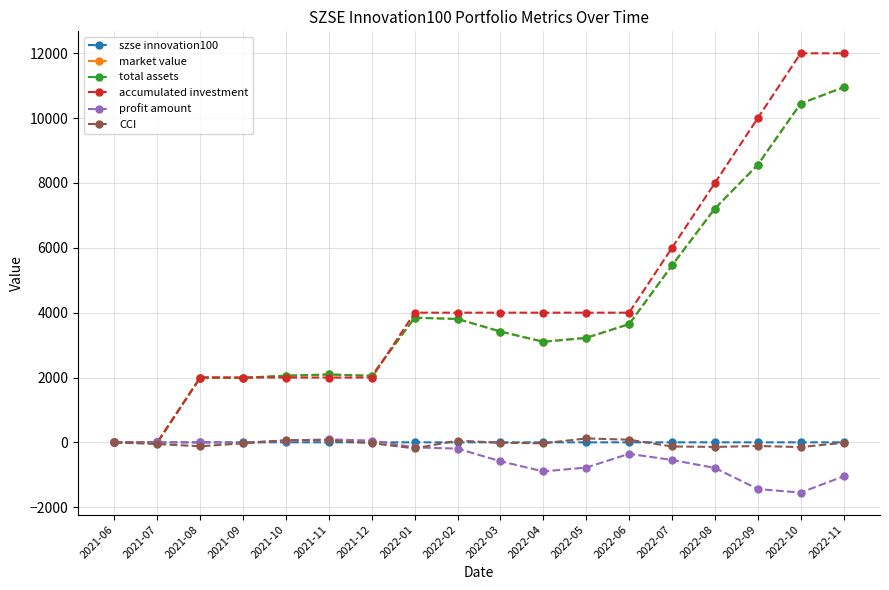

Rank the series at 2021-09 from lowest to highest value.

CCI, profit amount, szse innovation100, market value, total assets, accumulated investment